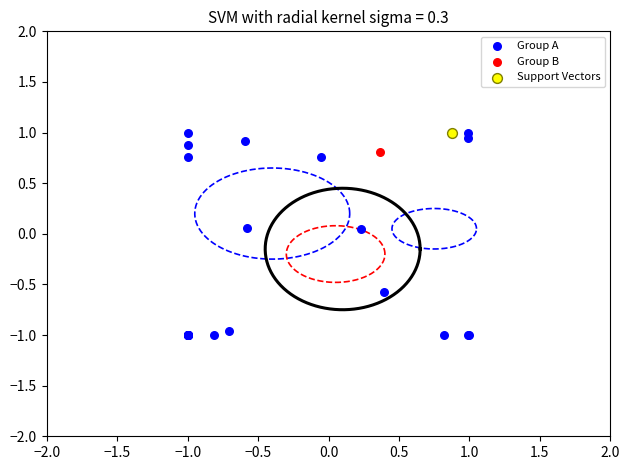

What are all the series names shown in the legend?

Group A, Group B, Support Vectors